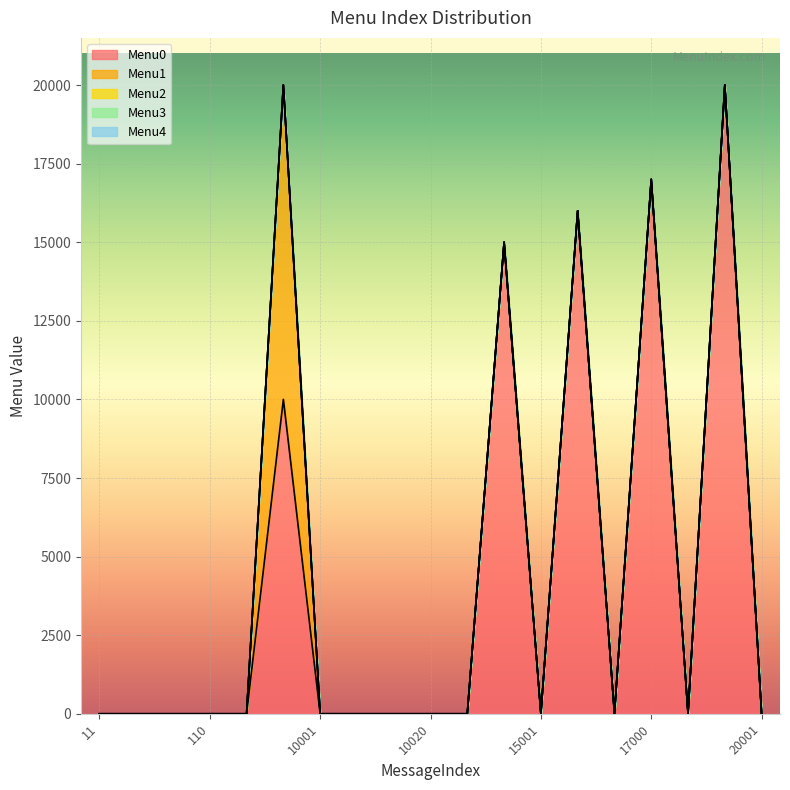

Which series has the largest total across all categories?

Menu0